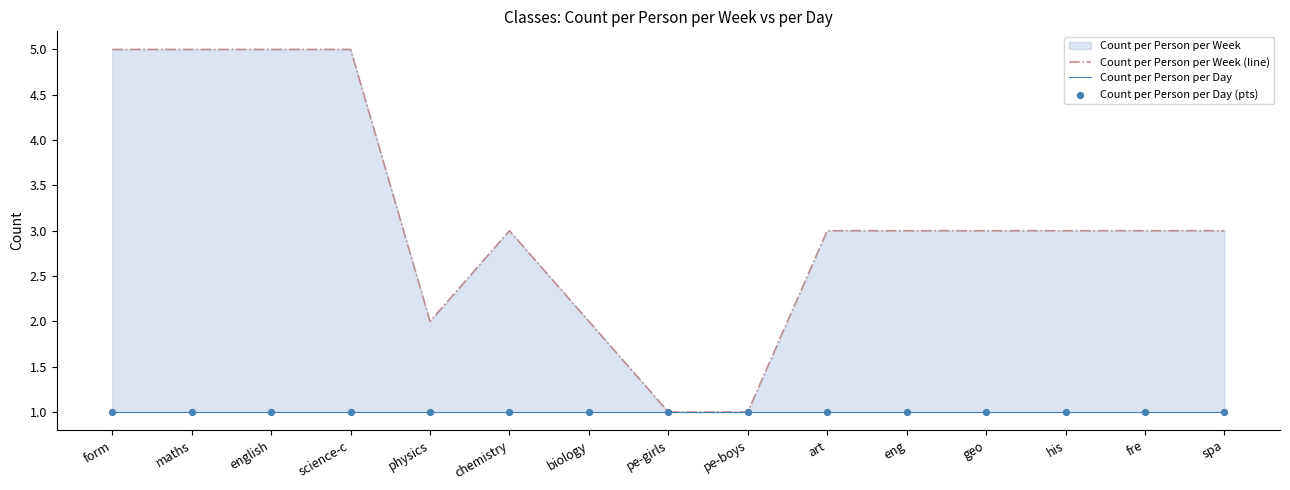

Is the value of Count per Person per Day at maths greater than the value of Count per Person per Day (pts) at pe-boys?

No